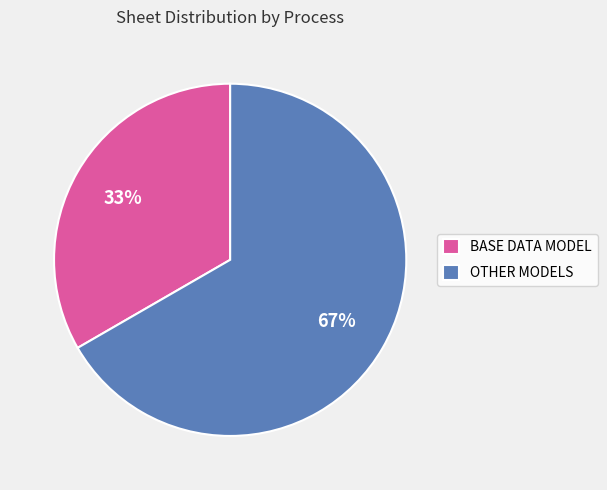

Is it true that OTHER MODELS is 67% of the pie?

True